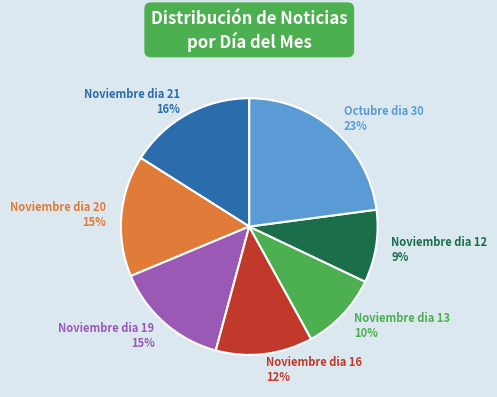

To the nearest percent, what is the average slice percentage?

14%